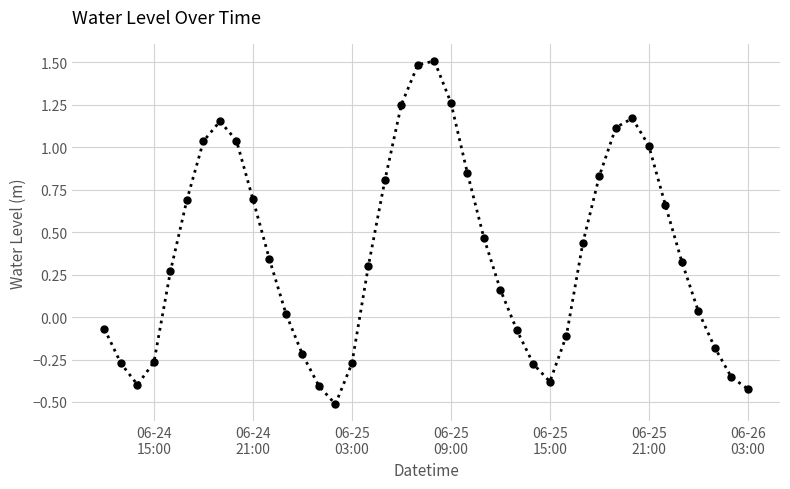

What is the sum of all values?

14.7